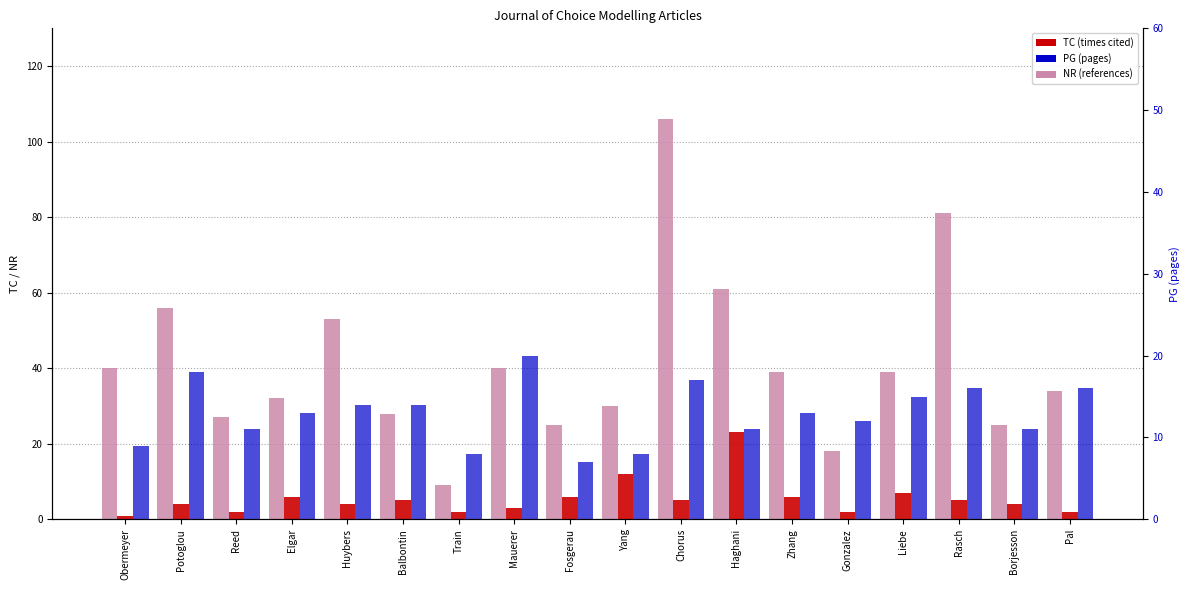

What is the value of the NR bar at the 6th from the left?

28